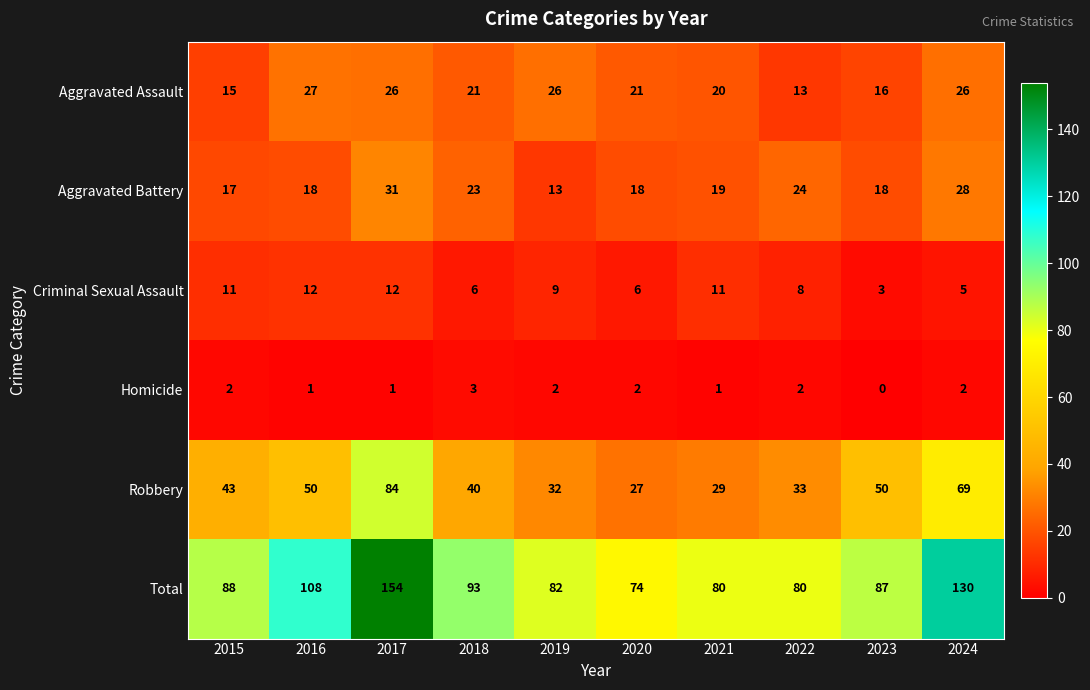

At 2018, list the series in order from largest to smallest.

Total, Robbery, Aggravated Battery, Aggravated Assault, Criminal Sexual Assault, Homicide